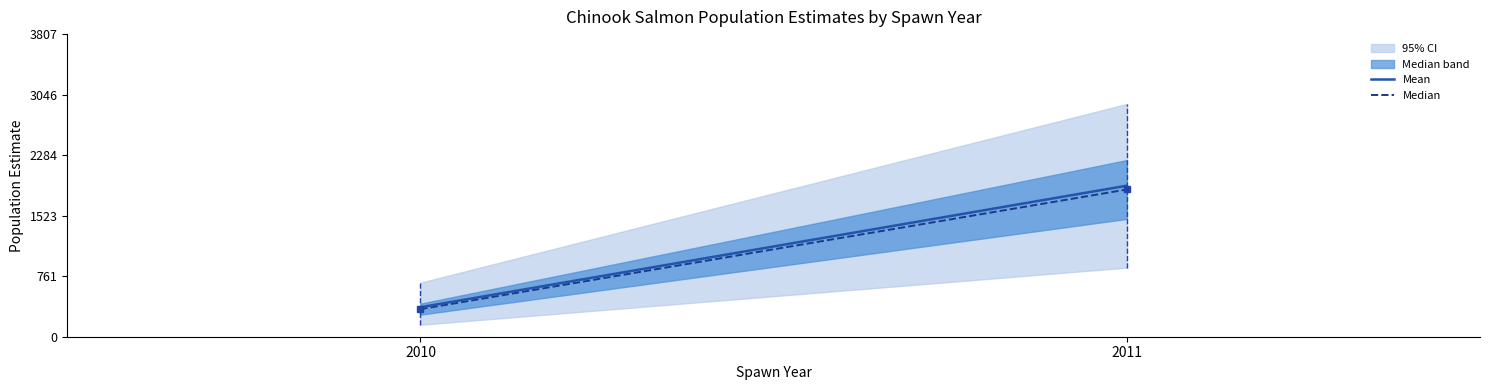

Between 2010 and 2011, which series saw the biggest shift?

Mean